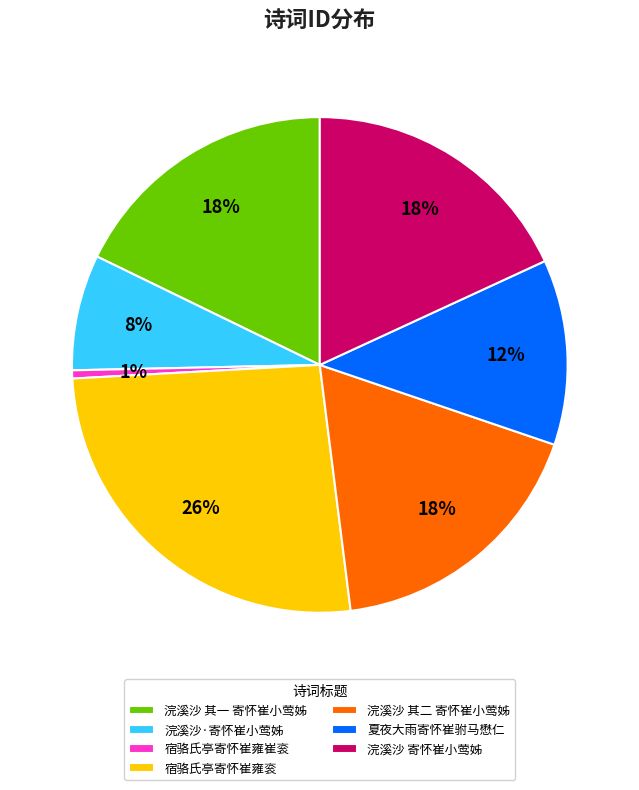

Approximately how many times larger is the value at 浣溪沙 其一 寄怀崔小莺姊 compared to 浣溪沙 寄怀崔小莺姊?

1.0